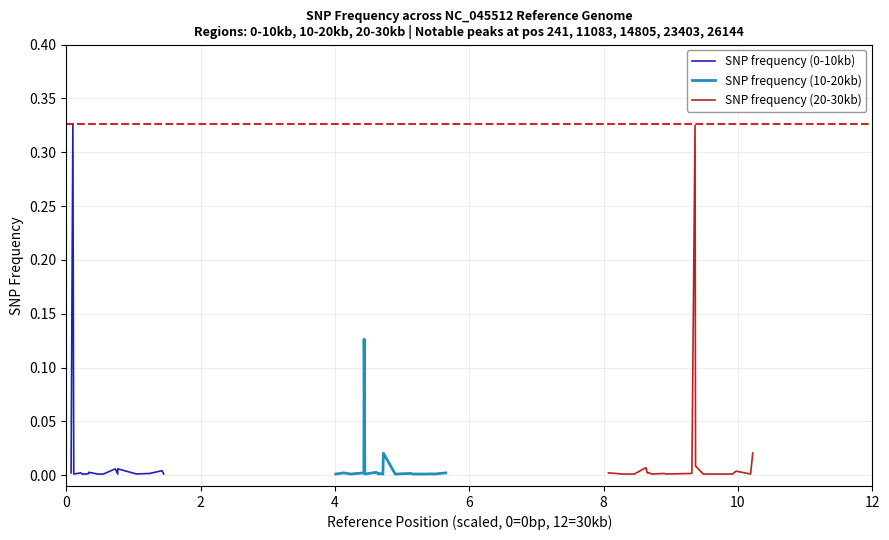

How many interior local valleys does the SNP frequency (20-30kb) series have?

6